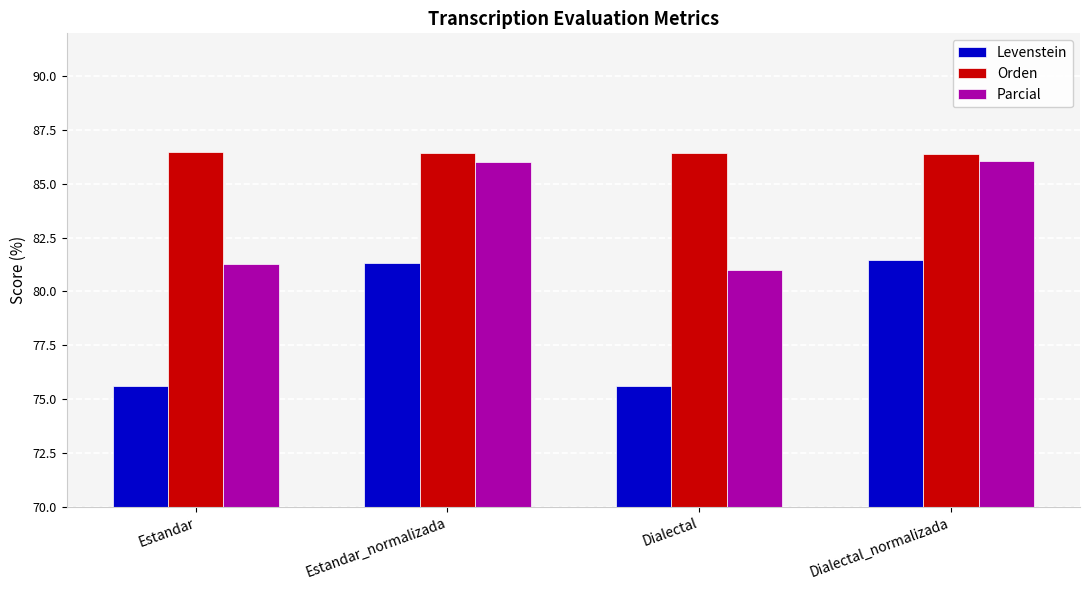

What is the maximum value for Parcial?

86.1